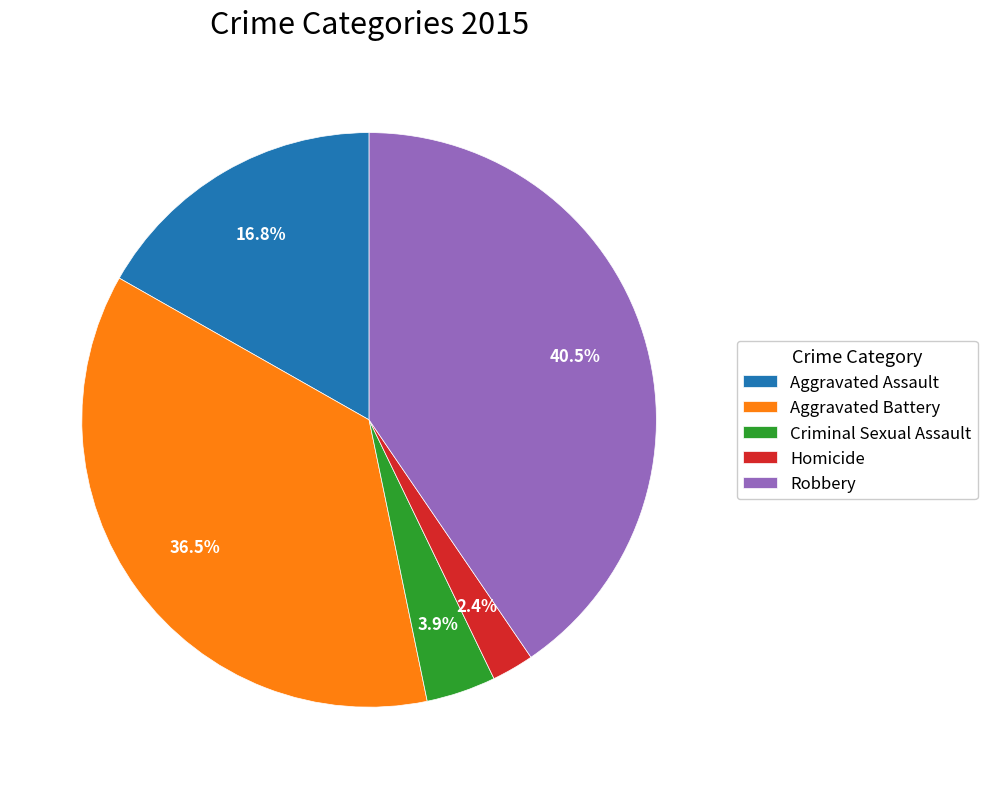

Is the sum of Aggravated Assault and Robbery greater than half?

Yes